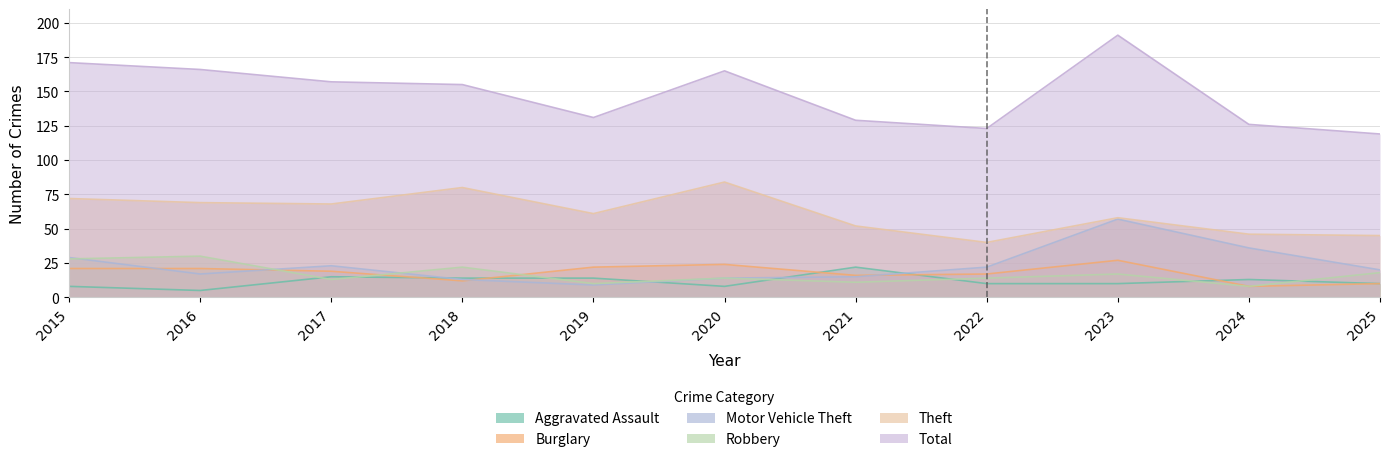

The value of Theft at 2022 is 55. True or false?

False